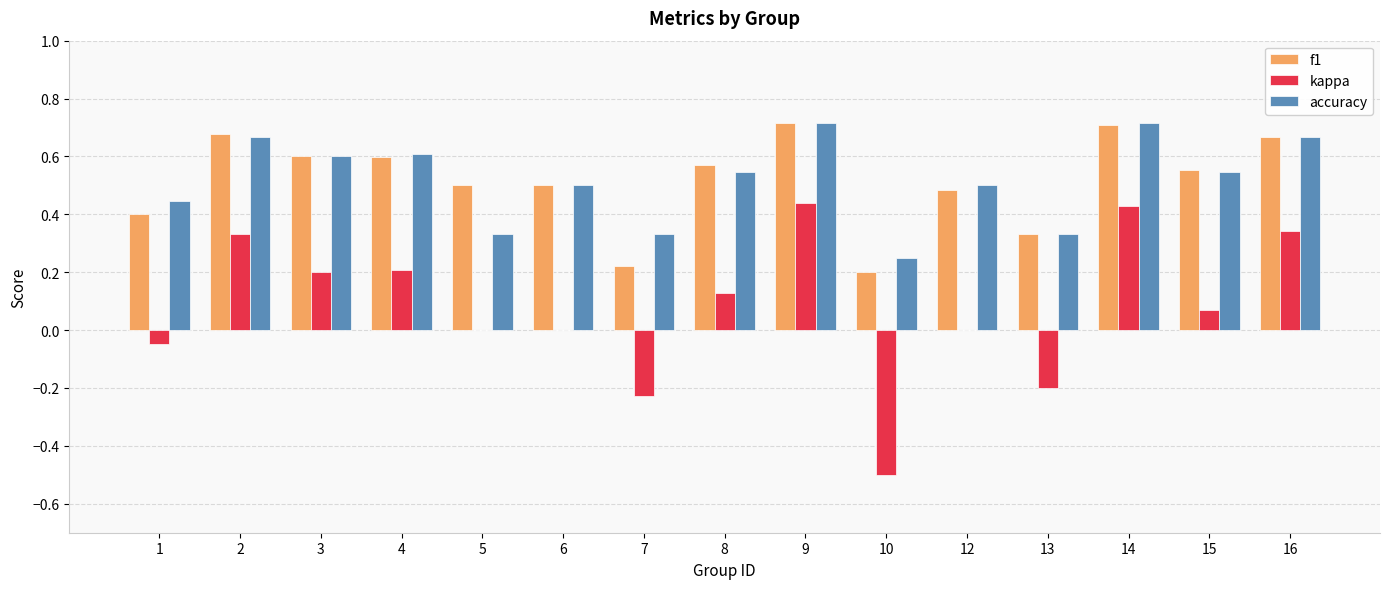

Which series has the widest spread of values?

kappa